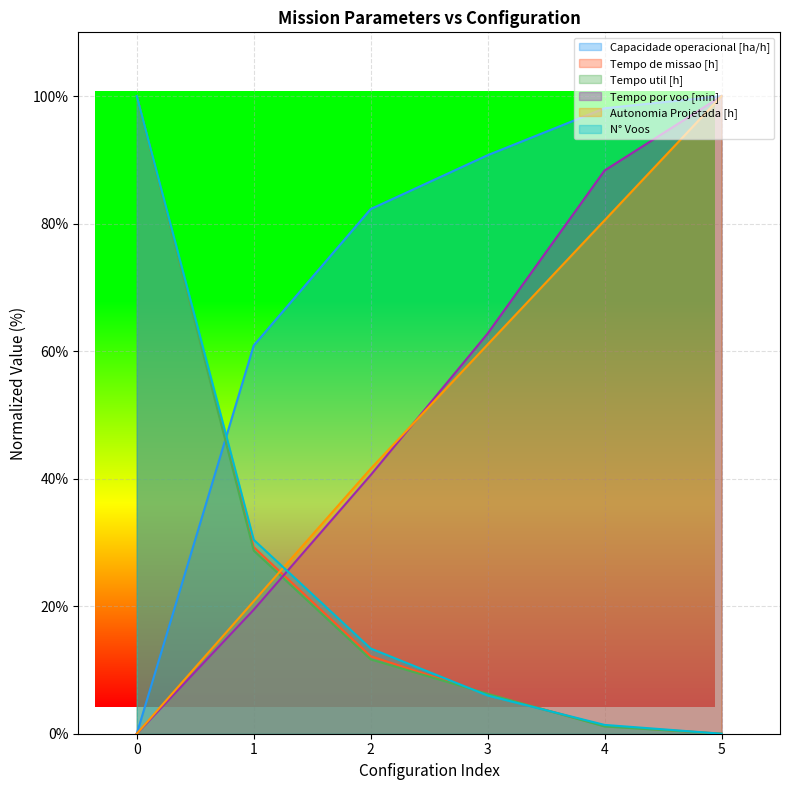

True or false: Tempo por voo [min] has more than 2 interior local peaks.

False